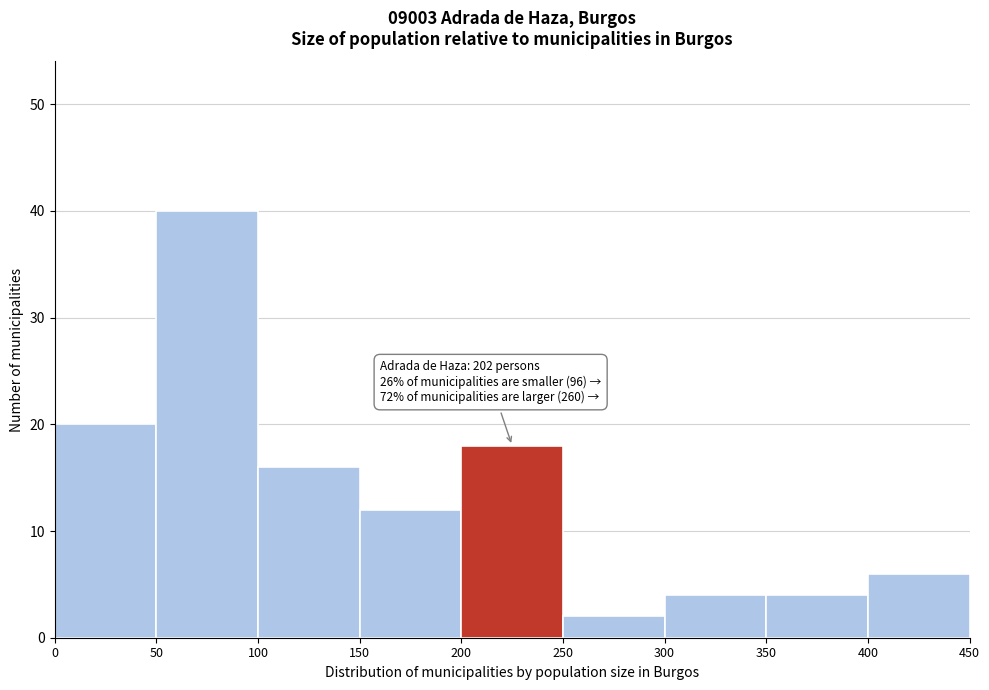

Over which range of the x-axis is the bar tallest?

50 to 100